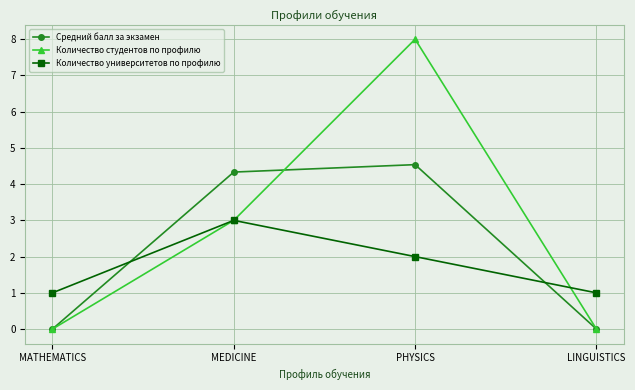

Count the number of categories in the chart.

4